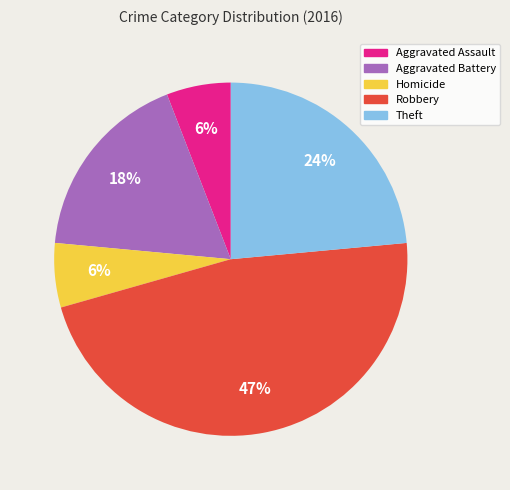

Count the number of slices in the pie.

5